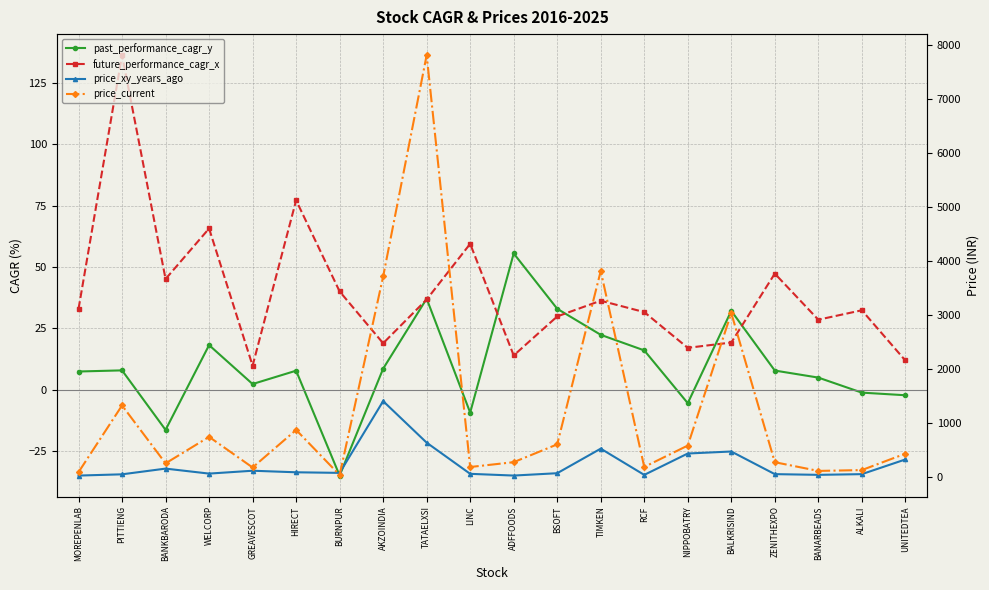

Between which two adjacent categories do future_performance_cagr_x and price_xy_years_ago first intersect?

PITTIENG and BANKBARODA